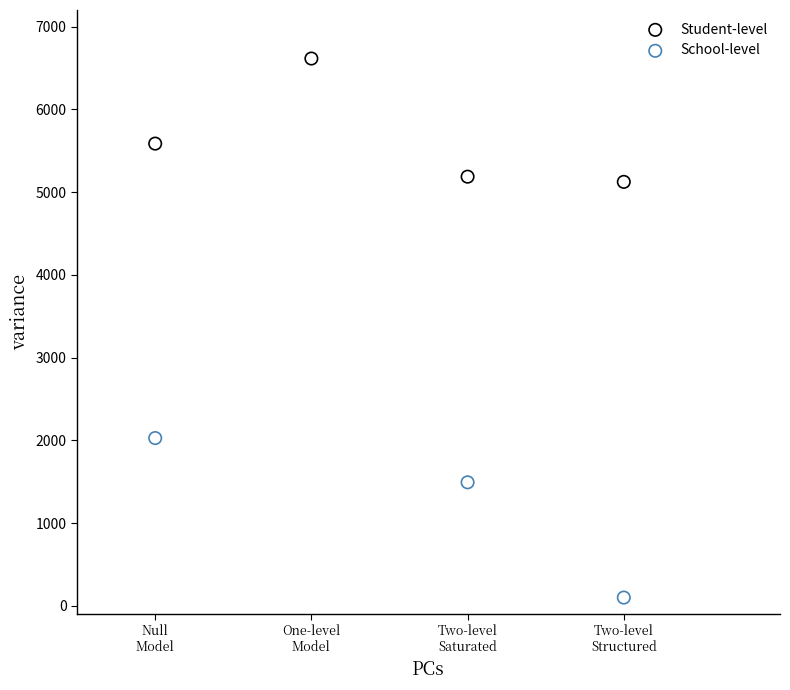

Which series has the largest Y range (max minus min)?

School-level